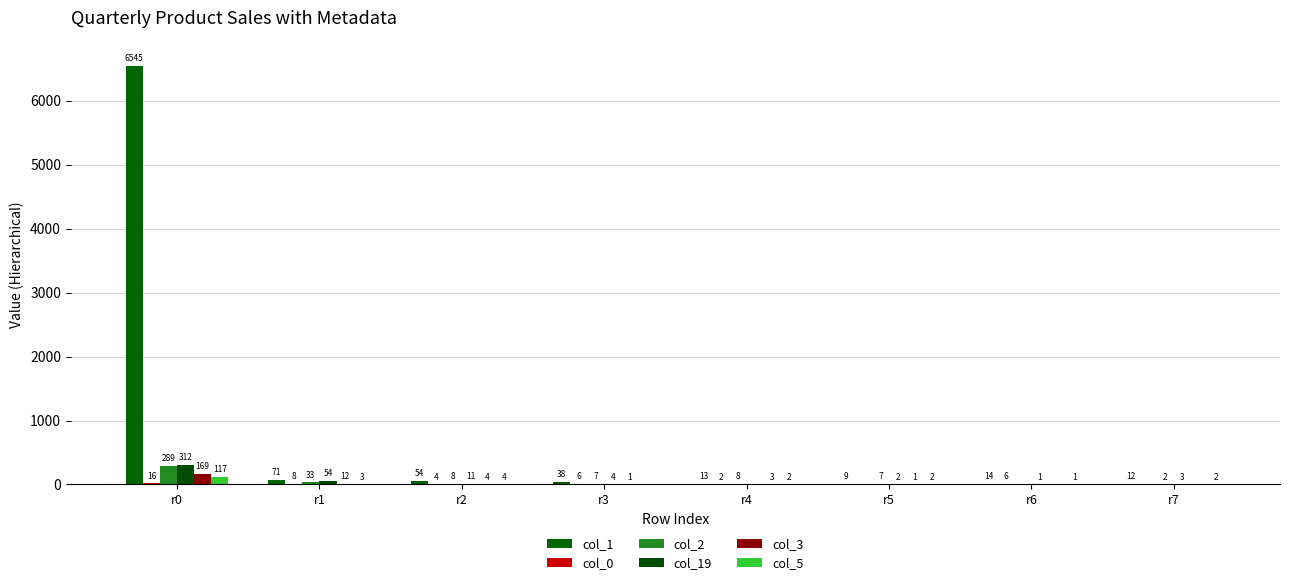

What is the difference between the col_1 values at r1 and r5?

62